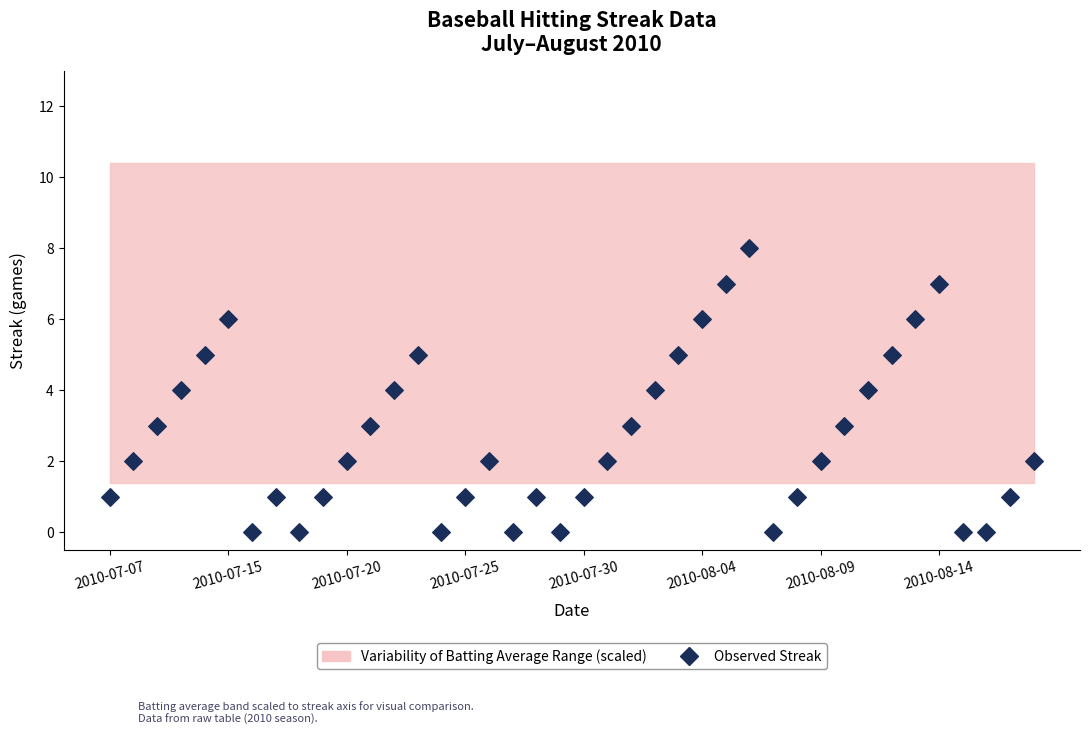

What is the range of Y values (max minus min)?

8